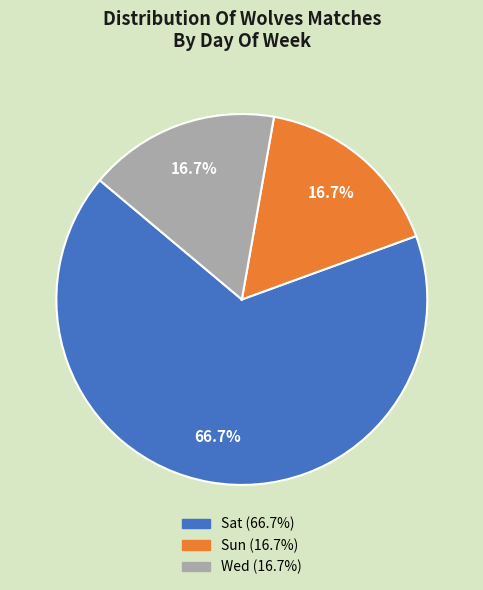

Does any single category account for the majority?

Yes